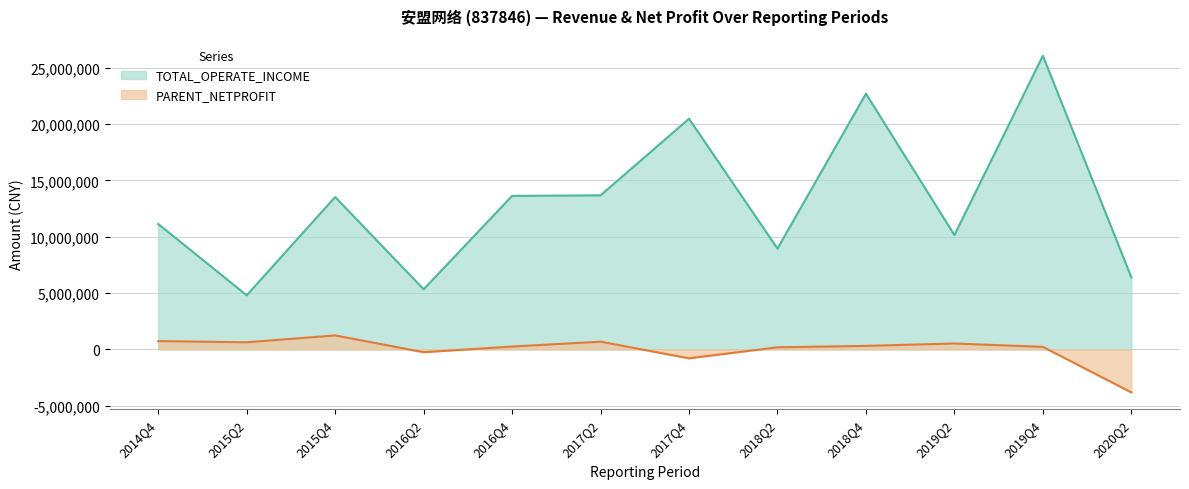

The TOTAL_OPERATE_INCOME series shows 10149294.8 at 2019Q2. True or false?

True